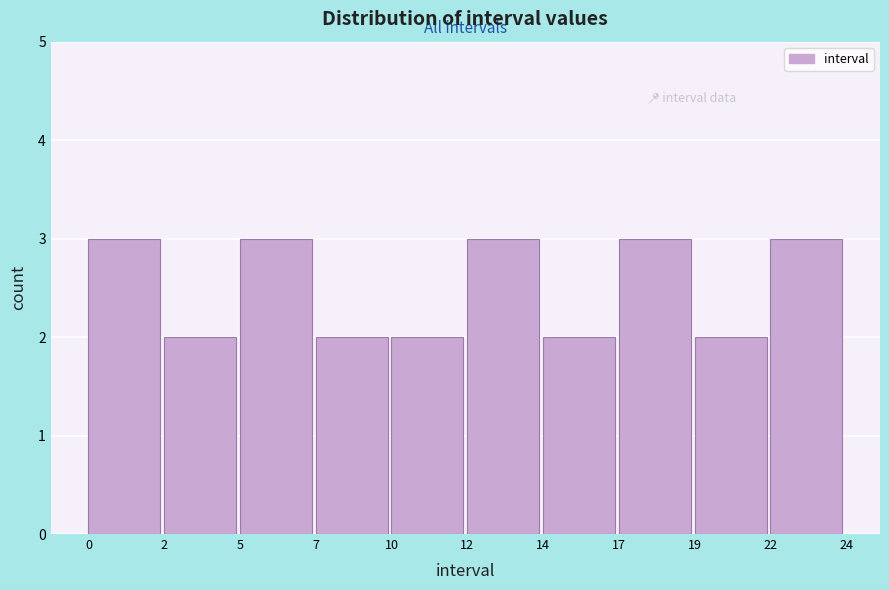

Reading right to left, what are all the values shown in this chart?

22=3	19=2	17=3	14=2	12=3	10=2	7=2	5=3	2=2	0=3